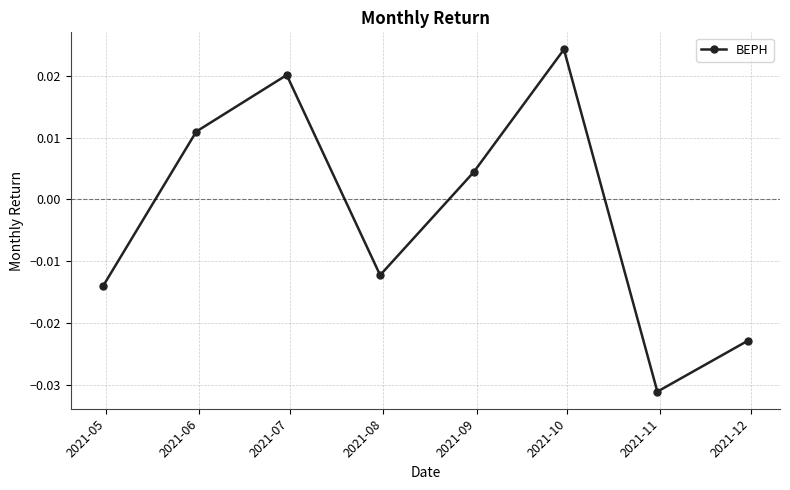

How many points are higher than both their immediate neighbors (excluding endpoints)?

2